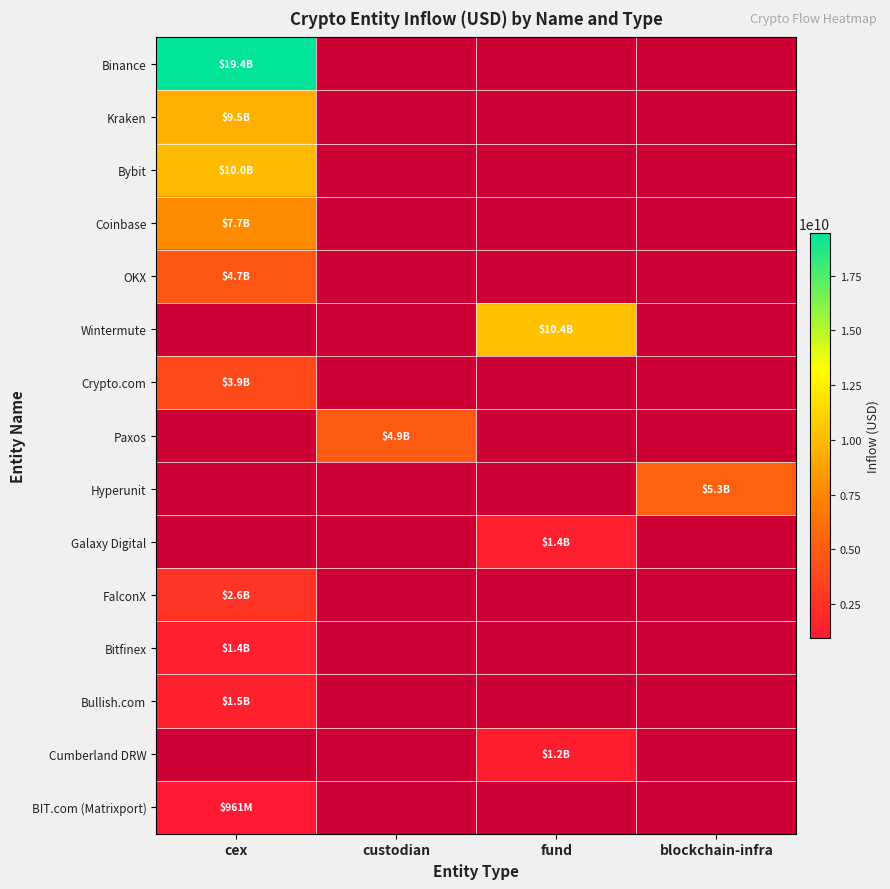

Is the value of Galaxy Digital at cex greater than the value of Kraken at blockchain-infra?

No